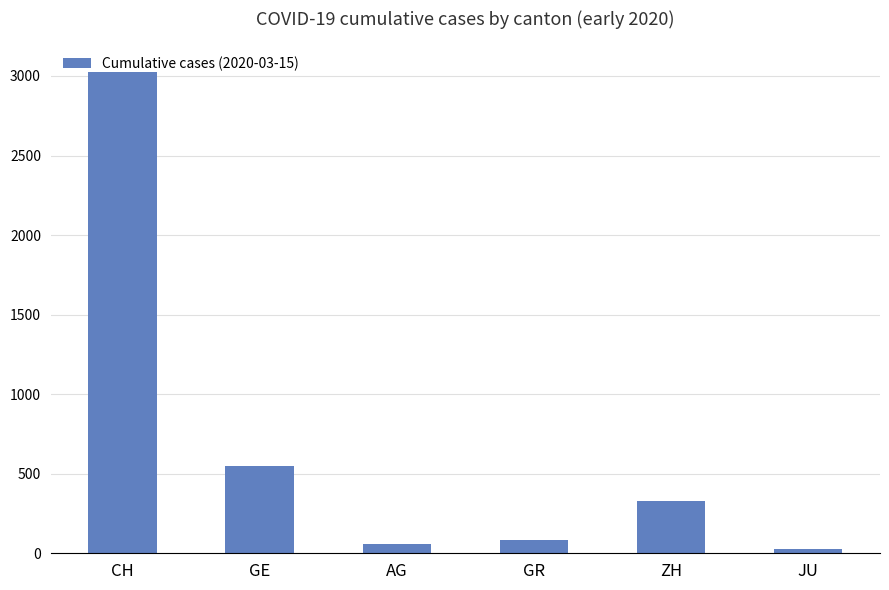

Count the number of categories in the chart.

6